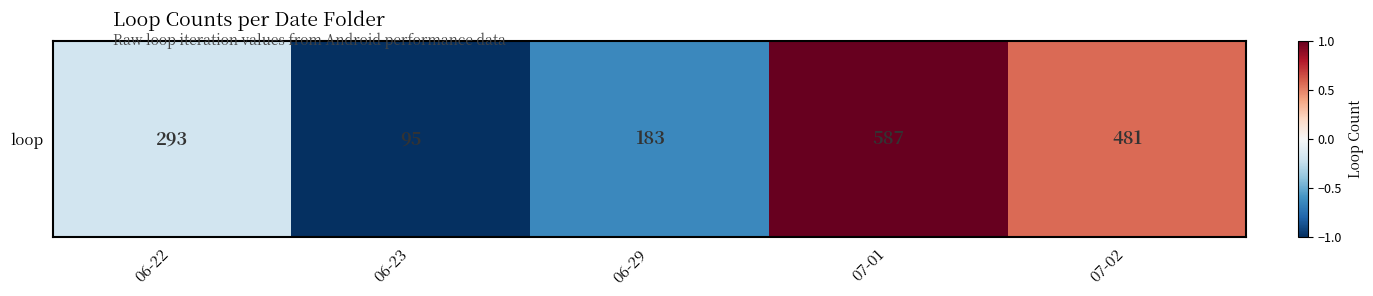

What is the sum of the values at 06-22 and 06-29?

-0.8